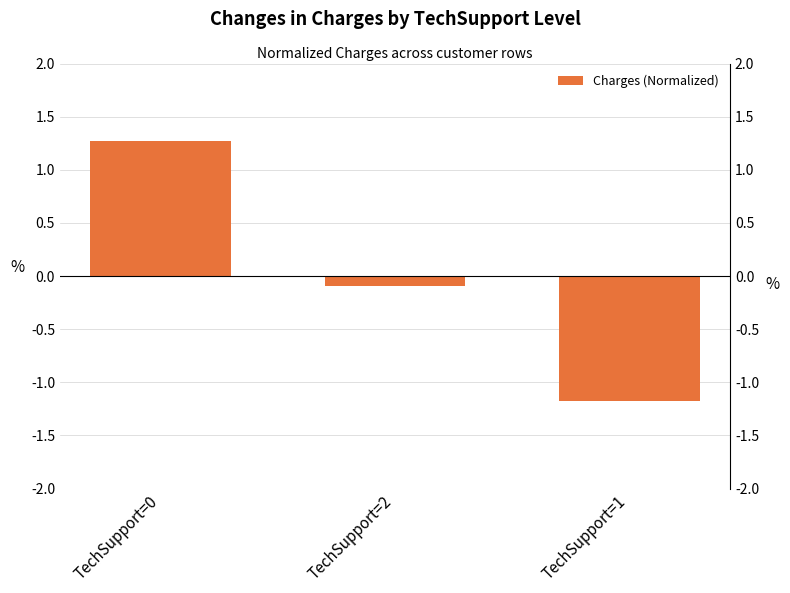

How many values are below 0?

2